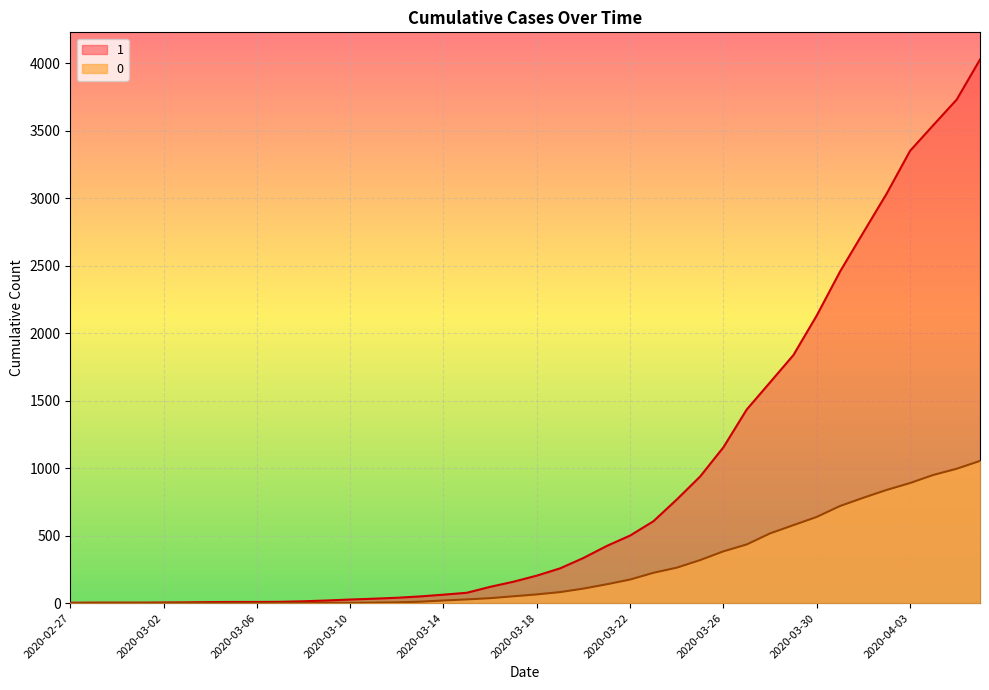

At which label does 0 first exceed 65?

2020-03-19